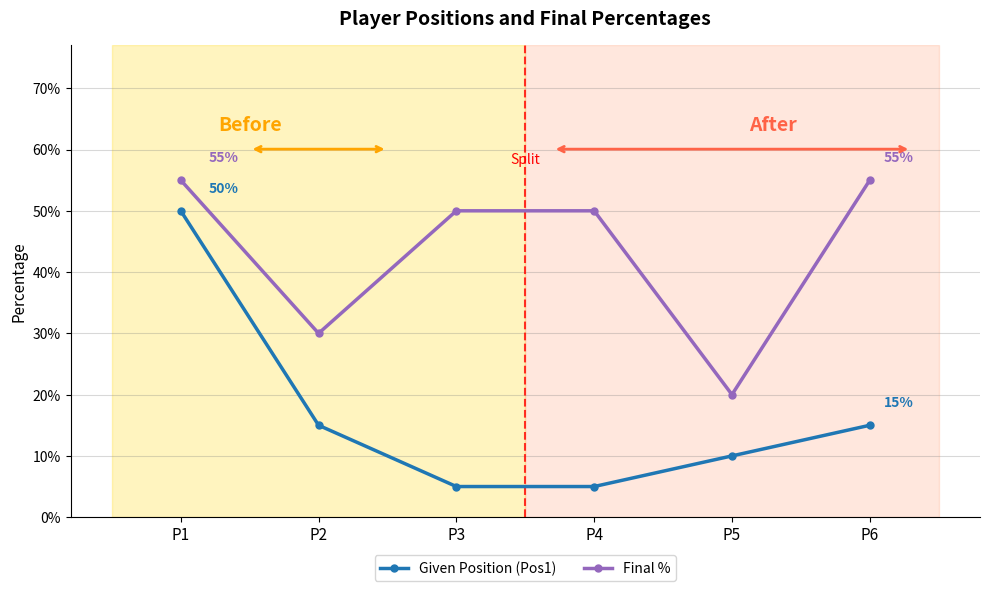

Where is Given Position (Pos1) nearest to the value 0?

P3